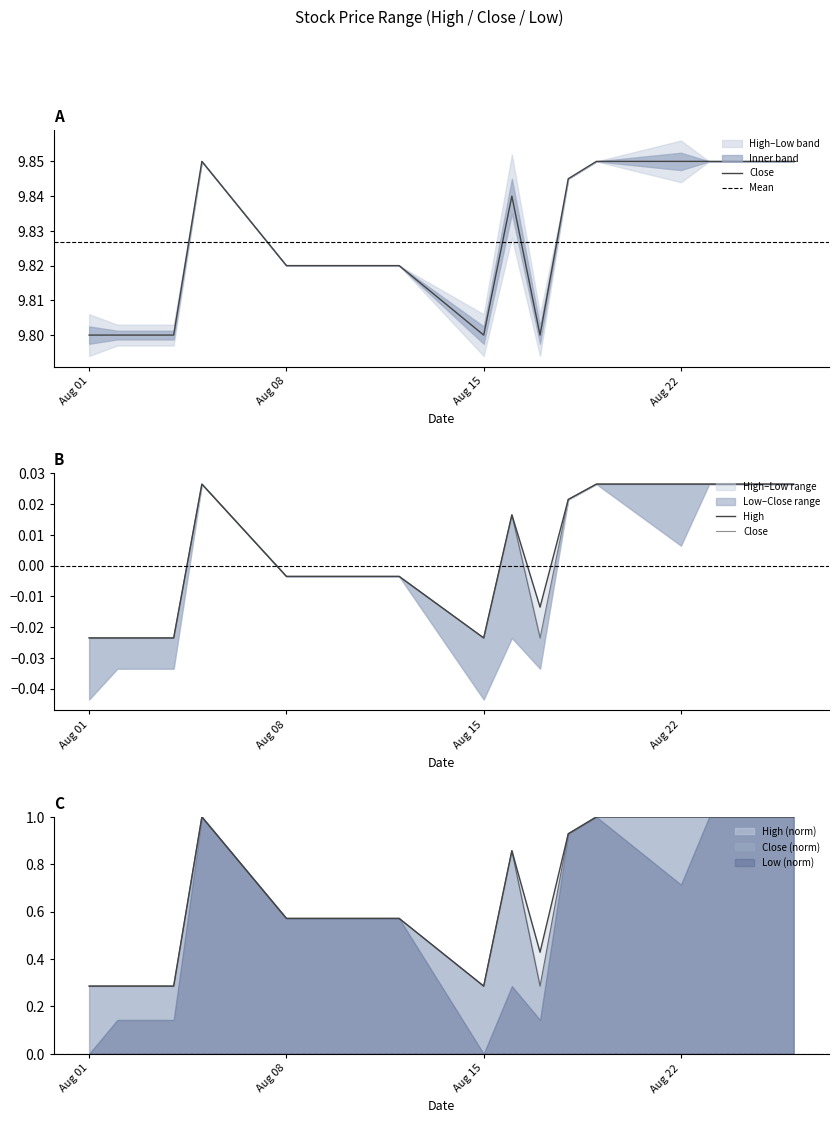

True or false: High and Close cross at least once.

False